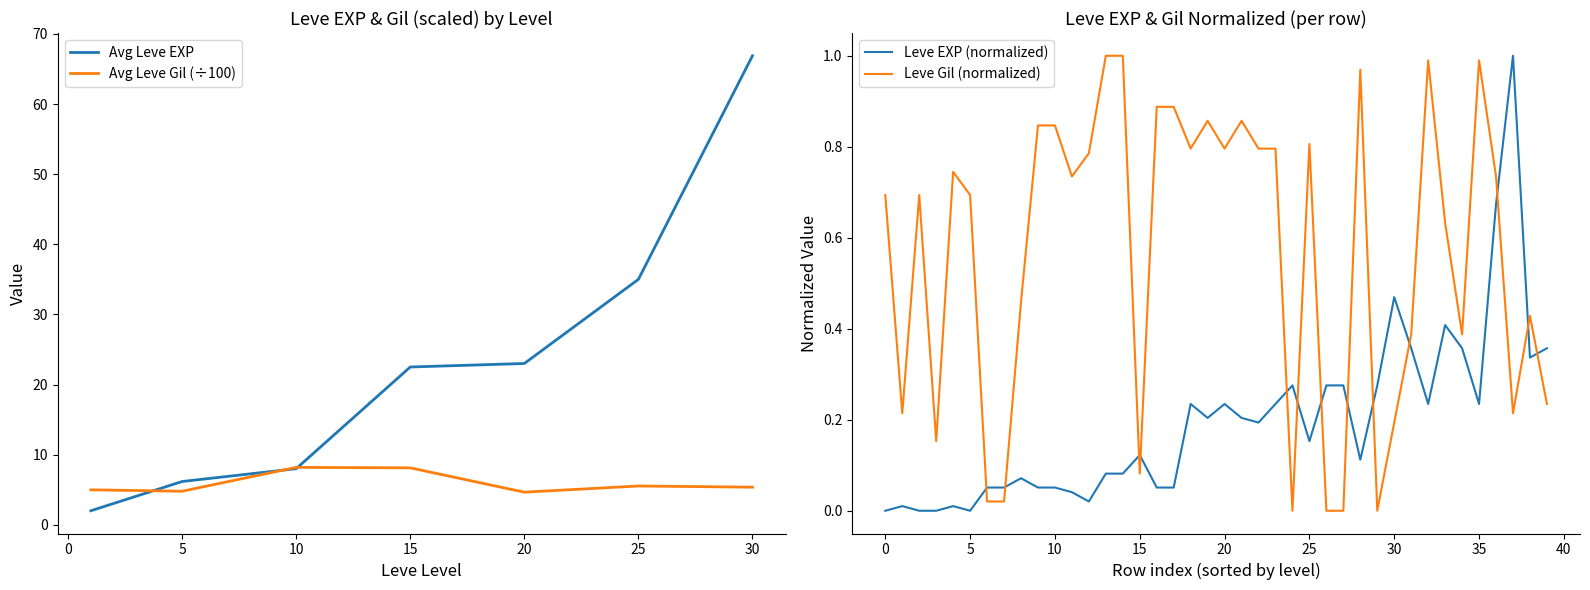

Which series ends up on top after the final intersection of Leve EXP (normalized) and Leve Gil (normalized)?

Leve EXP (normalized)